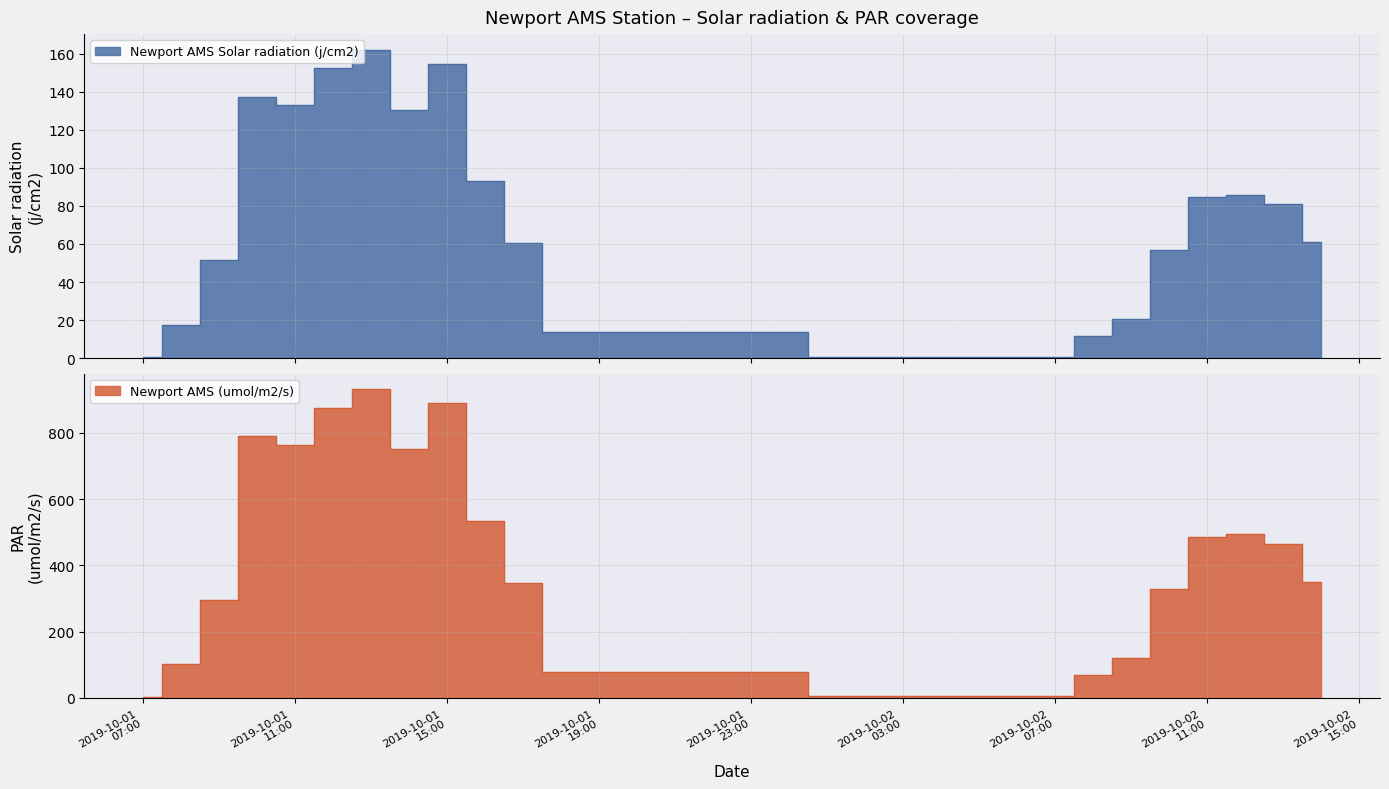

Does the chart have visible grid lines?

Yes